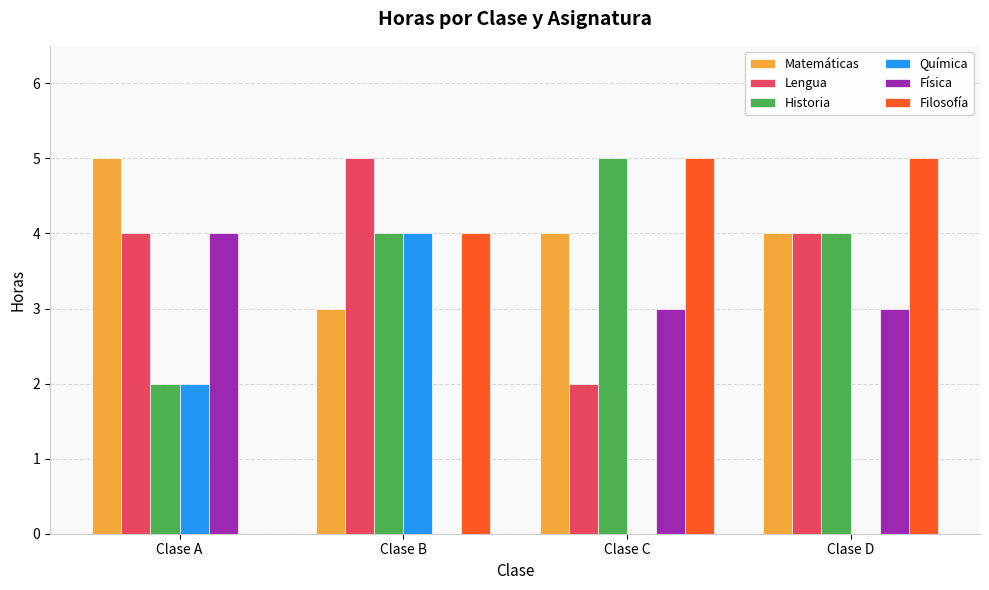

How many distinct data groups are displayed?

6